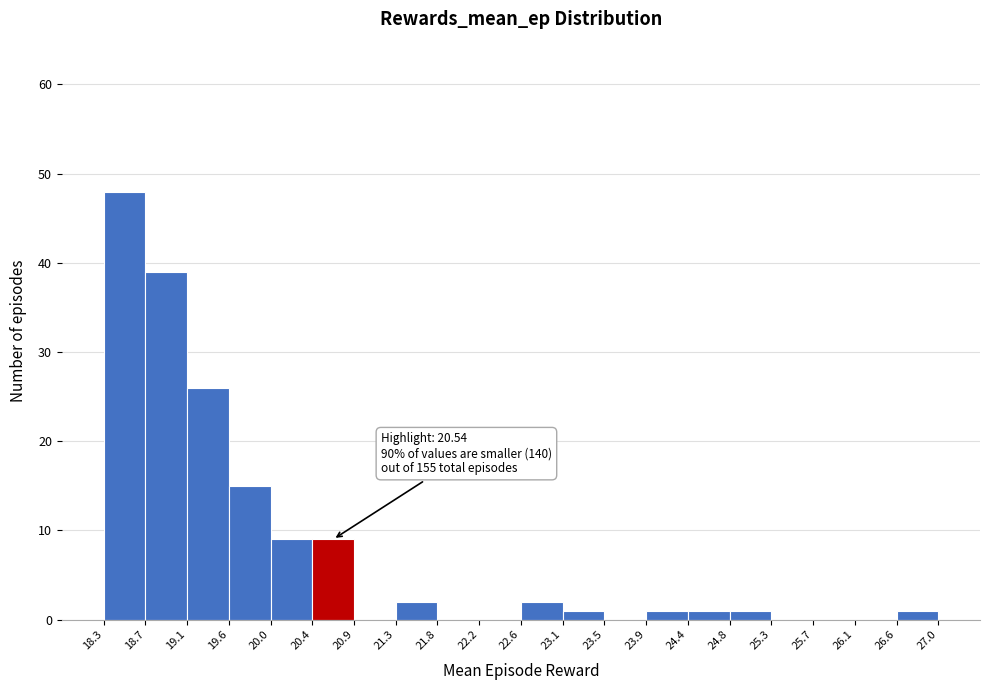

Which range on the x-axis has the tallest bar?

18.3 to 18.7